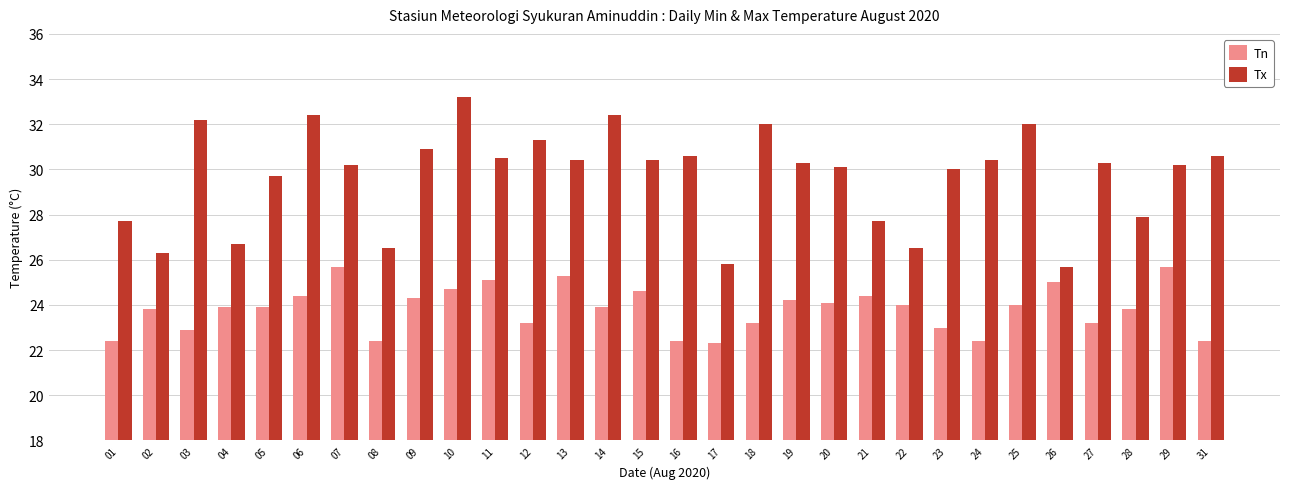

Which series has the widest spread of values?

Tx